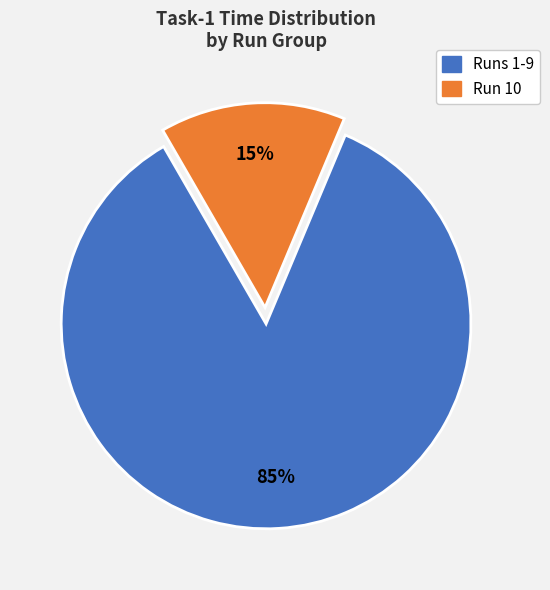

To the nearest percent, what is the average slice percentage?

50%